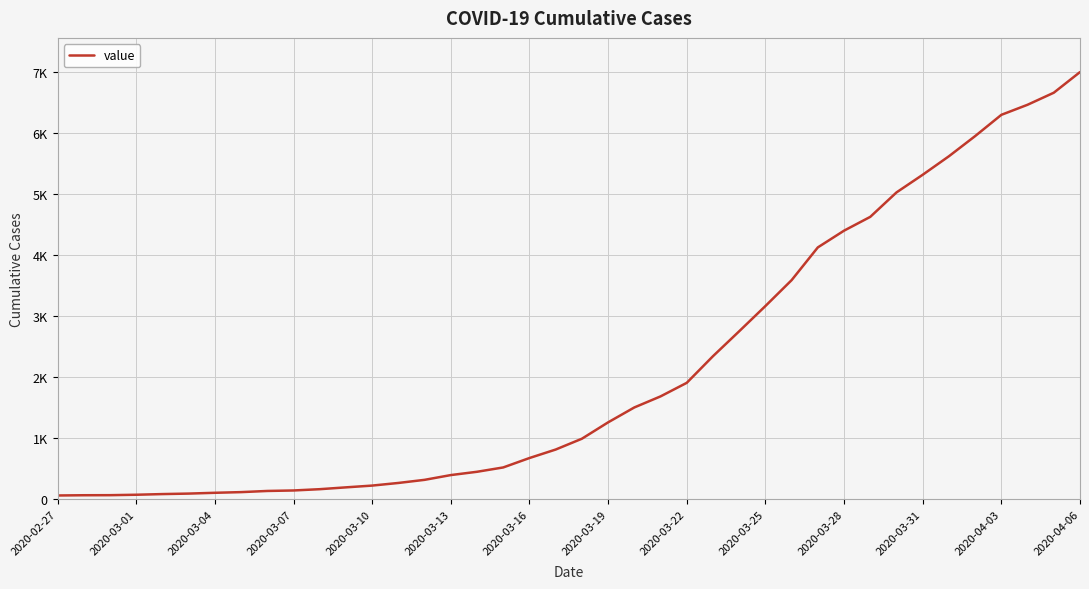

Is this an area chart (filled region under the line)?

No